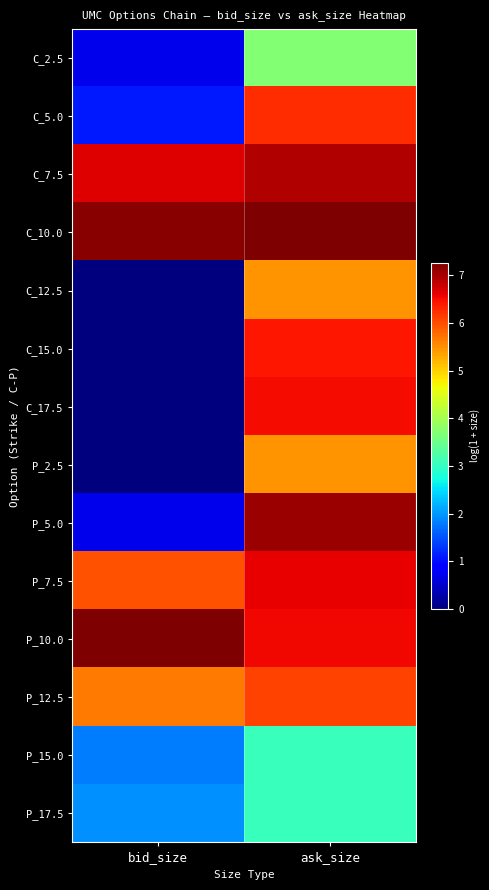

Reading left to right, extract all data points from this chart.

C_2.5: bid_size=0.7	ask_size=3.7
C_5.0: bid_size=1.1	ask_size=6.3
C_7.5: bid_size=6.6	ask_size=6.9
C_10.0: bid_size=7.2	ask_size=7.3
C_12.5: bid_size=0.0	ask_size=5.5
C_15.0: bid_size=0.0	ask_size=6.4
C_17.5: bid_size=0.0	ask_size=6.5
P_2.5: bid_size=0.0	ask_size=5.5
P_5.0: bid_size=0.7	ask_size=7.1
P_7.5: bid_size=6.0	ask_size=6.6
P_10.0: bid_size=7.2	ask_size=6.5
P_12.5: bid_size=5.7	ask_size=6.1
P_15.0: bid_size=1.8	ask_size=3.0
P_17.5: bid_size=1.9	ask_size=3.0